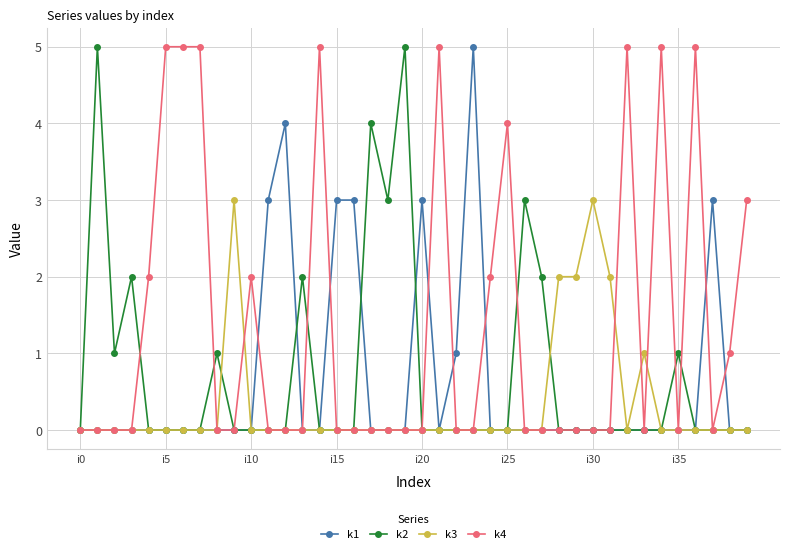

True or false: k1 has more than 2 points higher than both neighbors.

True